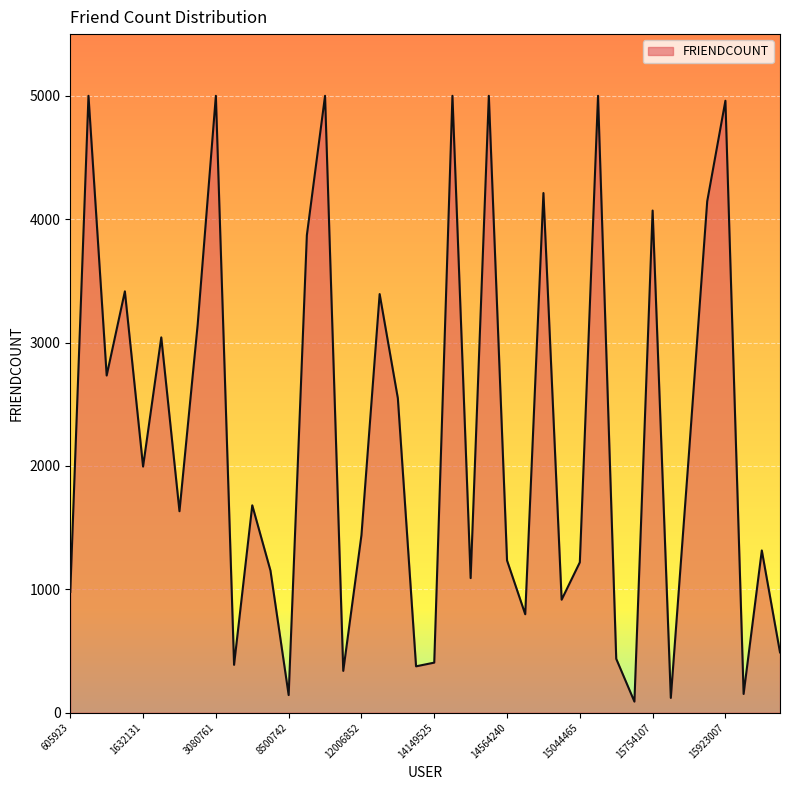

What is the difference between the maximum and minimum values?

4910